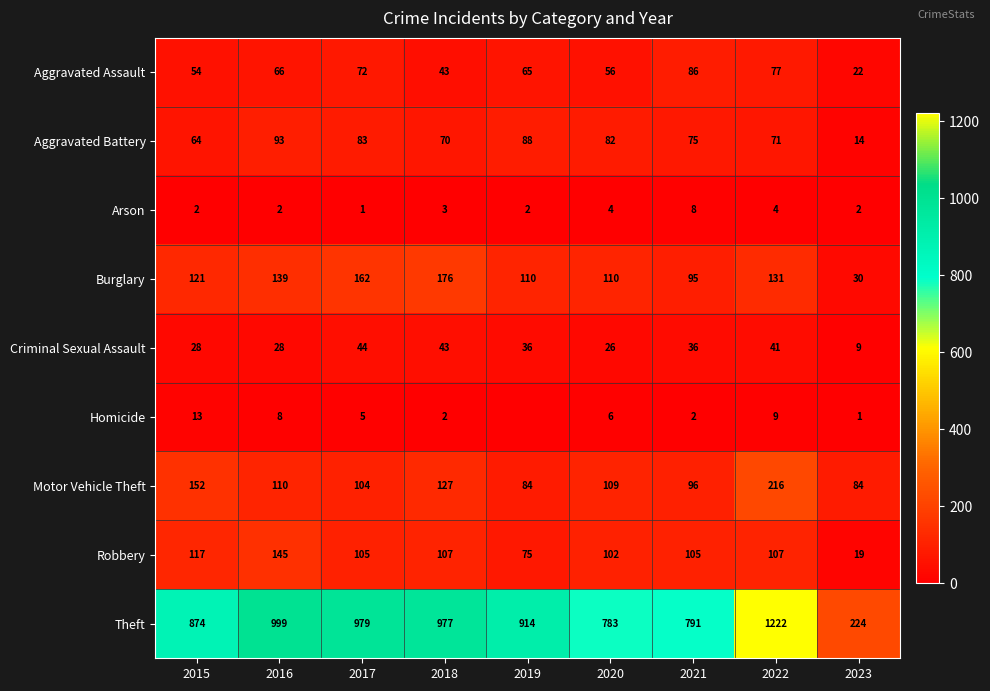

At which label does Robbery reach its peak?

2016